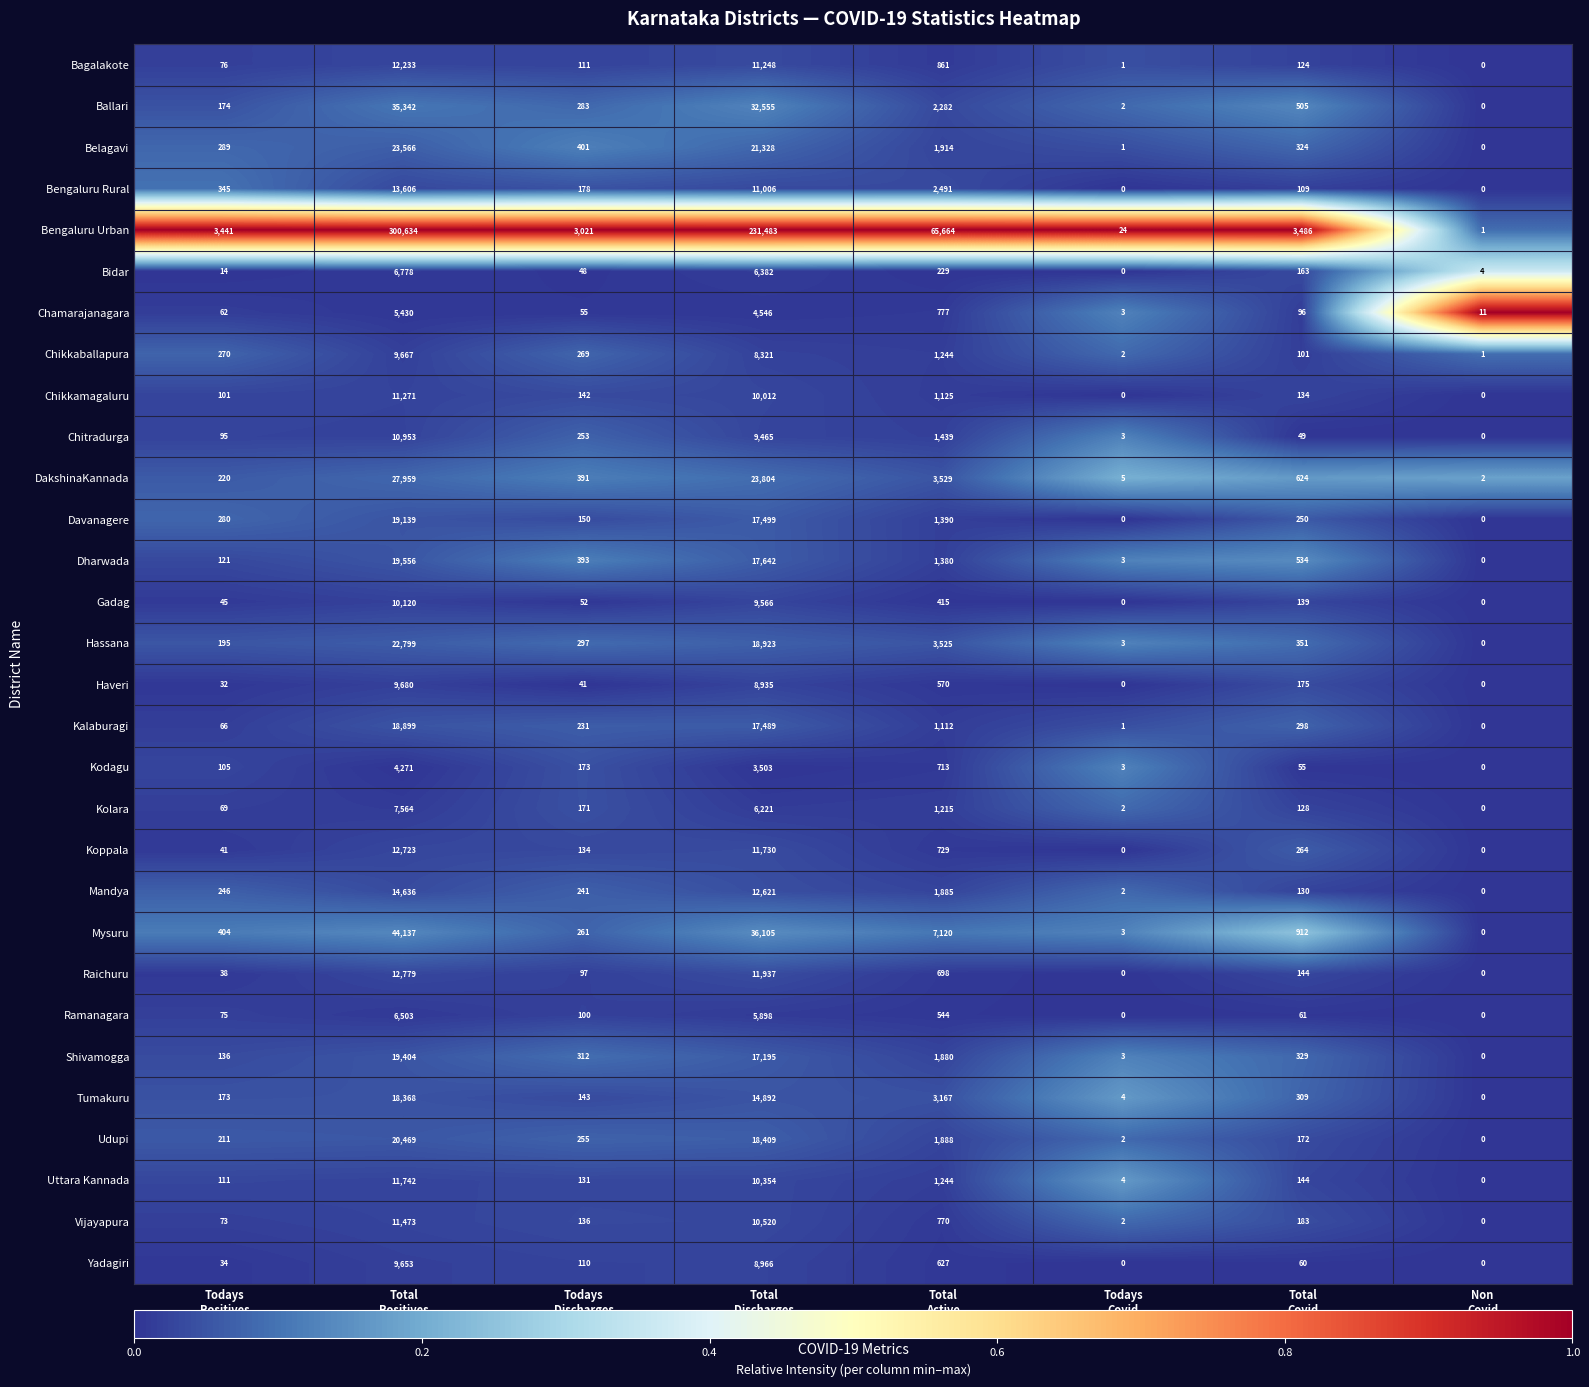

Rank the series by their maximum value, from highest to lowest.

Bengaluru Urban, Mysuru, Ballari, DakshinaKannada, Belagavi, Hassana, Udupi, Dharwada, Shivamogga, Davanagere, Kalaburagi, Tumakuru, Mandya, Bengaluru Rural, Raichuru, Koppala, Bagalakote, Uttara Kannada, Vijayapura, Chikkamagaluru, Chitradurga, Gadag, Haveri, Chikkaballapura, Yadagiri, Kolara, Bidar, Ramanagara, Chamarajanagara, Kodagu